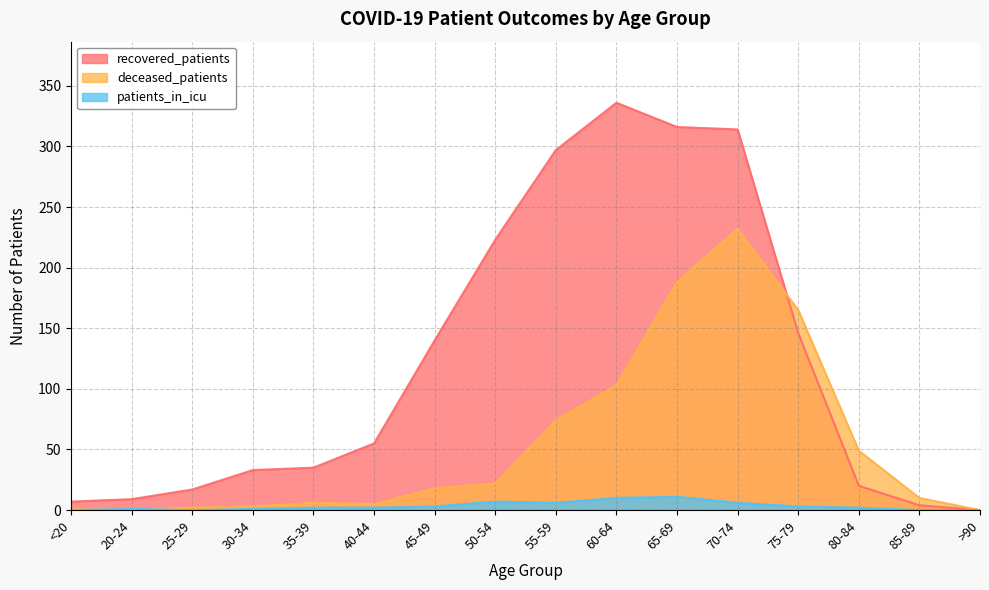

How many interior local valleys does the deceased_patients series have?

2